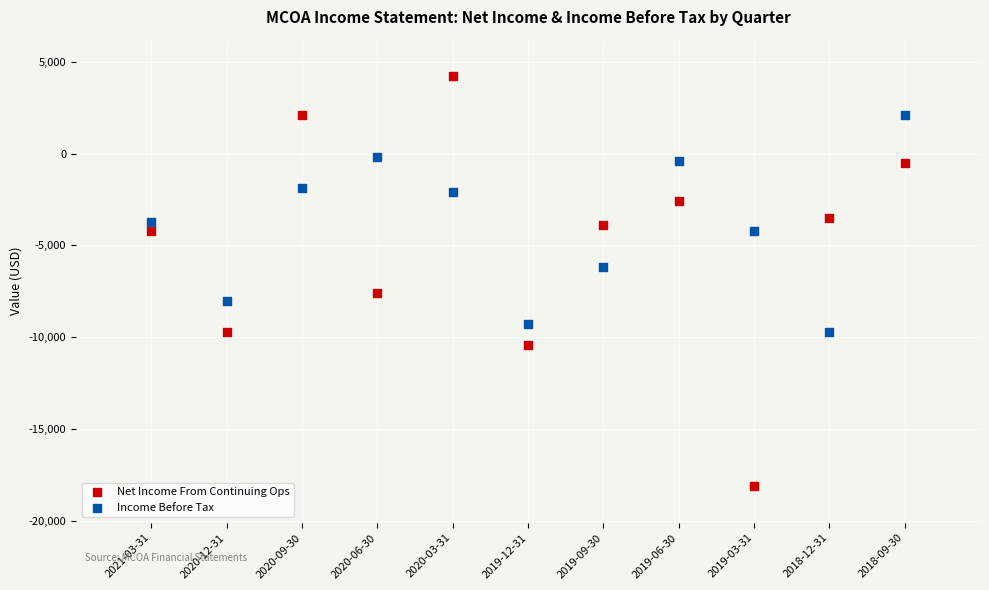

Across all data points, what is the range of X values (max minus min)?

10